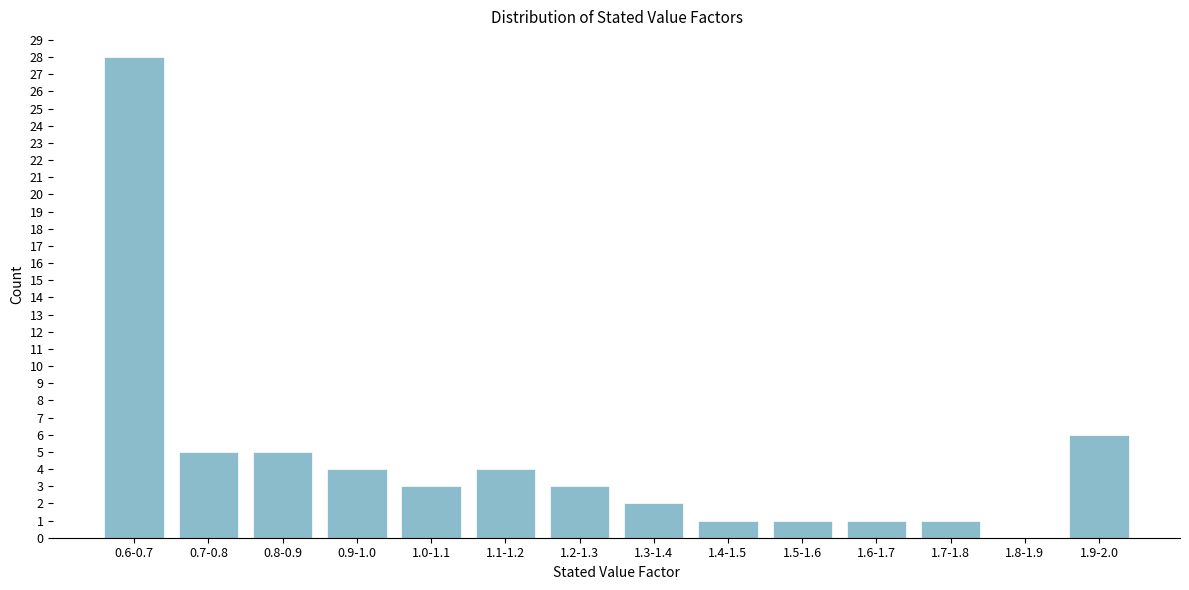

Reading left to right, extract all data points from this chart.

0.6-0.7=28	0.7-0.8=5	0.8-0.9=5	0.9-1.0=4	1.0-1.1=3	1.1-1.2=4	1.2-1.3=3	1.3-1.4=2	1.4-1.5=1	1.5-1.6=1	1.6-1.7=1	1.7-1.8=1	1.8-1.9=0	1.9-2.0=6